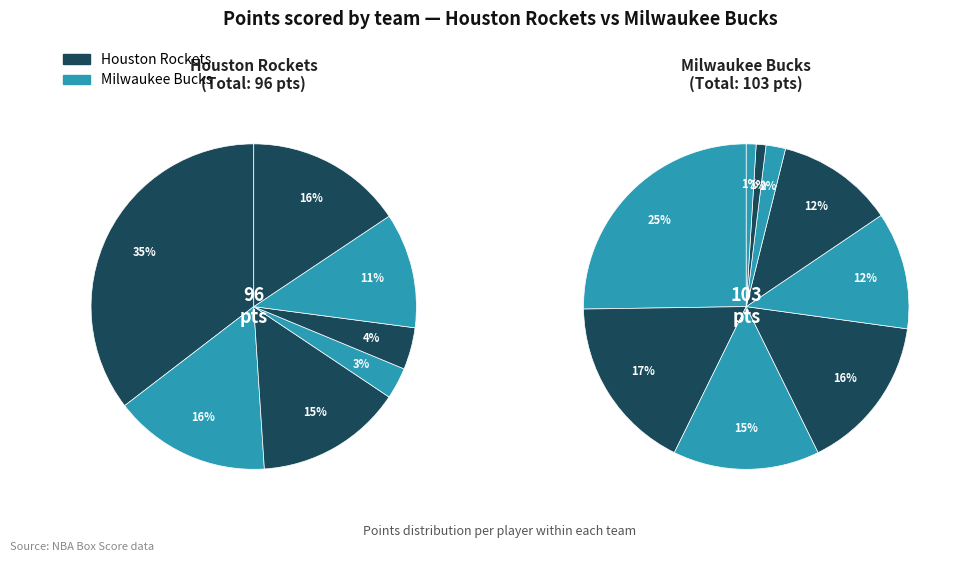

Combined, do 1 and 5 account for over 50%?

No